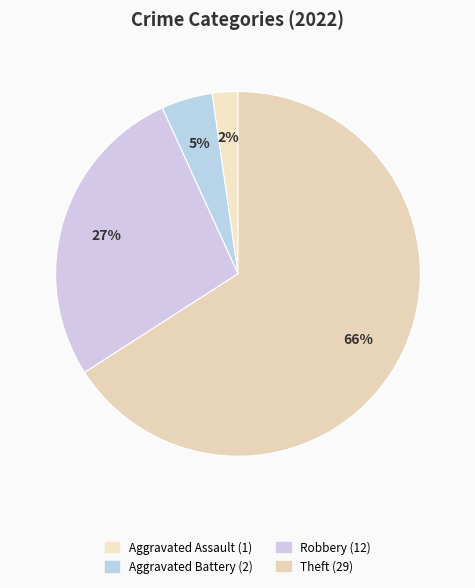

Which category accounts for the majority?

Theft